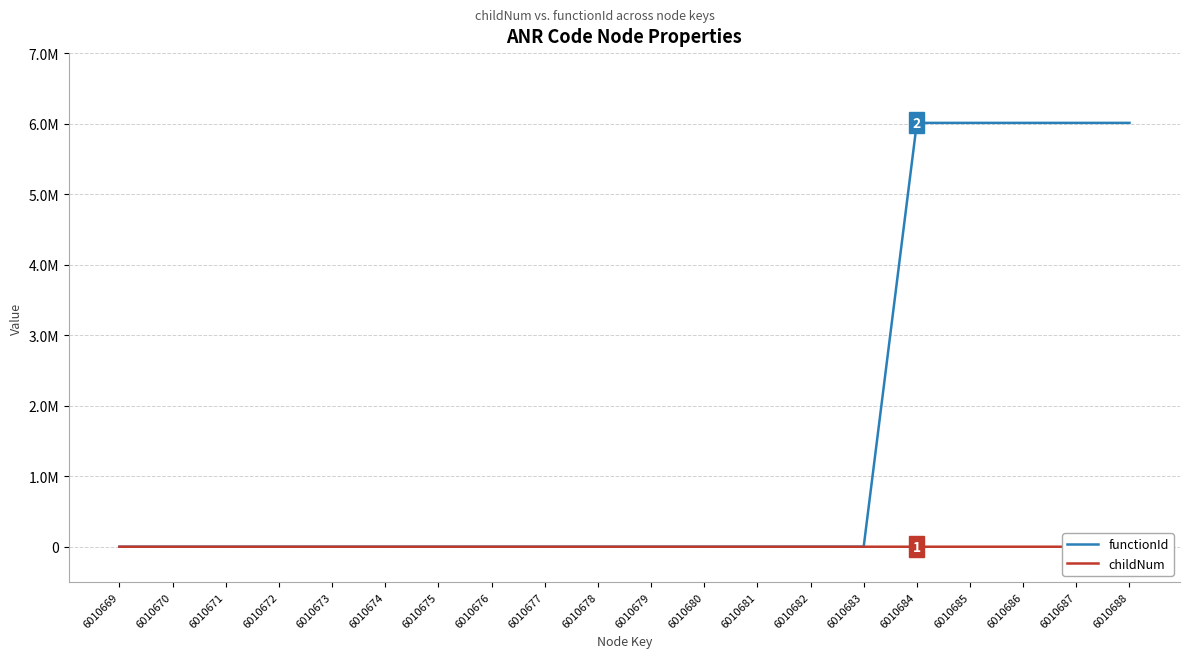

True or false: childNum and functionId cross at least once.

False